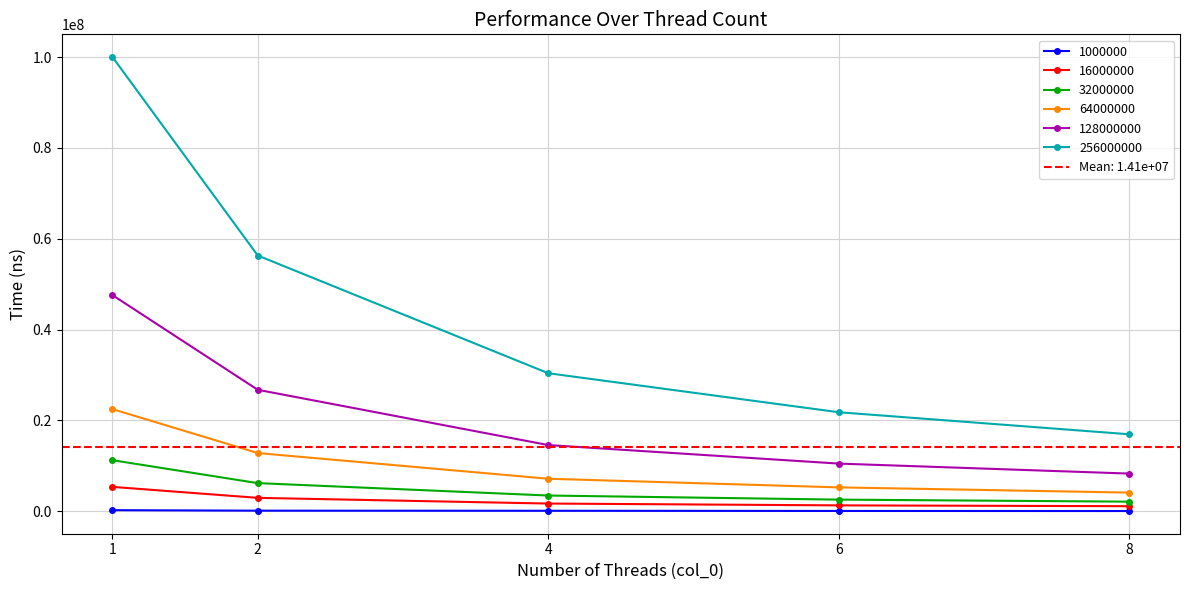

What is the maximum value shown in the chart?

100004774.0